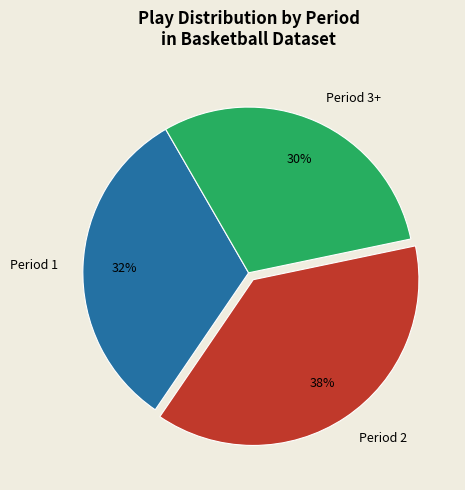

To the nearest percent, what is the combined percentage of Period 1 and Period 2?

70%